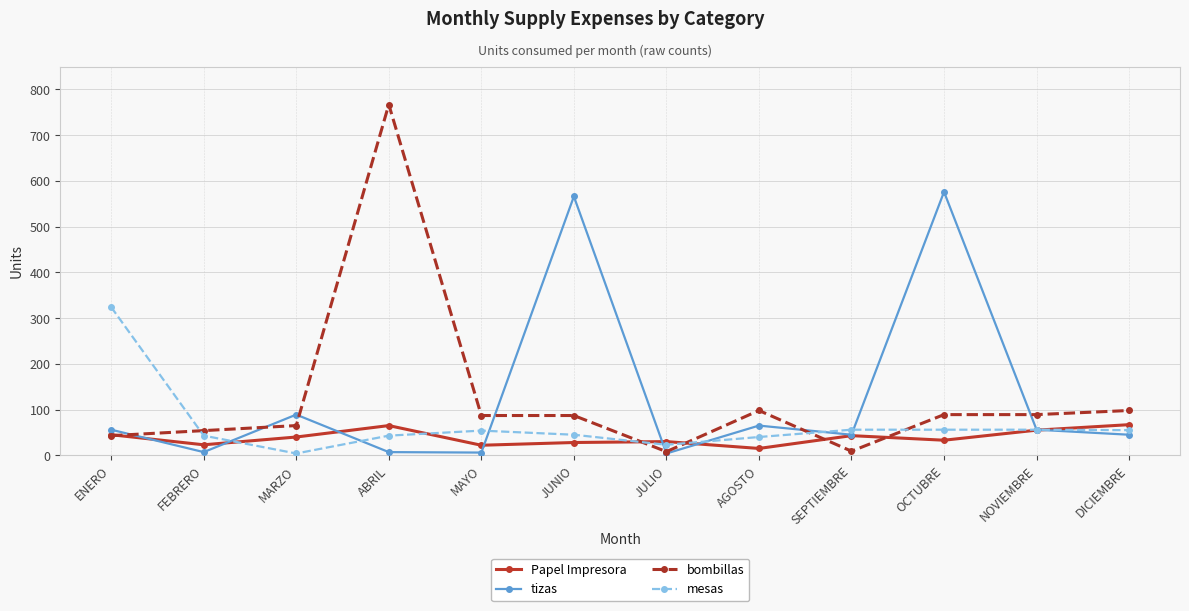

What is the label of the 9th point from the right?

ABRIL